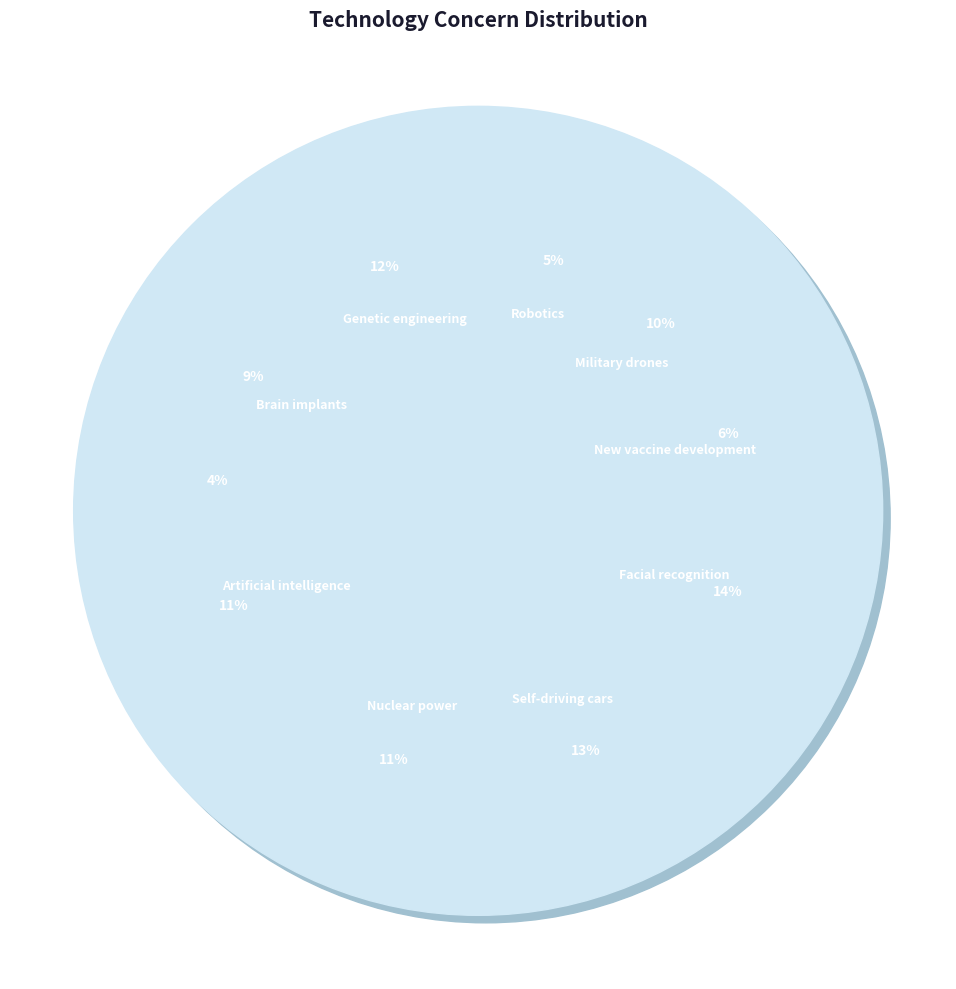

Does Facial recognition account for over 50% of the chart?

No